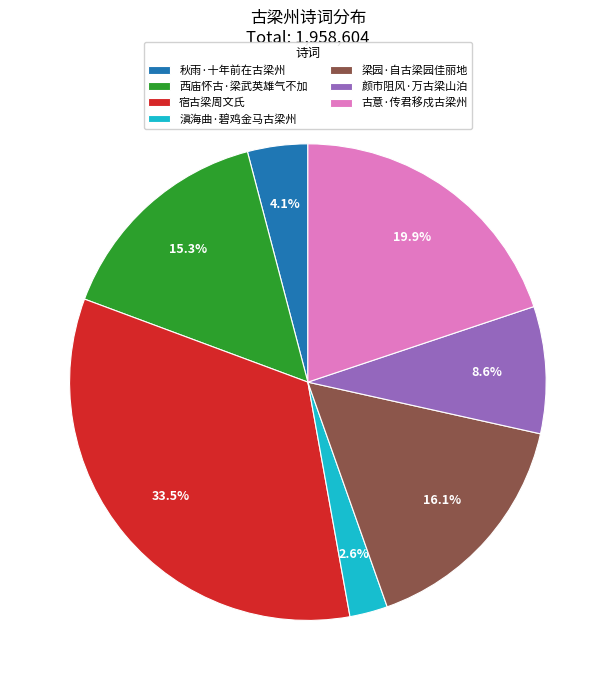

To the nearest percent, what is the difference between the largest and smallest slice percentages?

31%